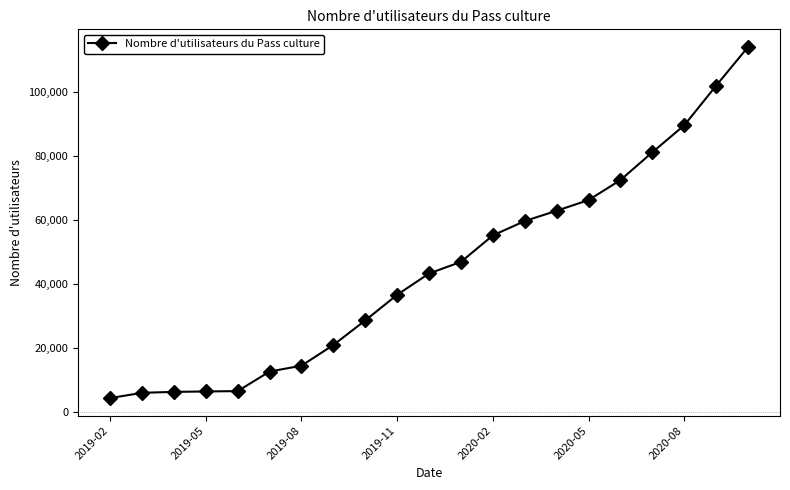

What is the value of the 10th point from the left?

36609